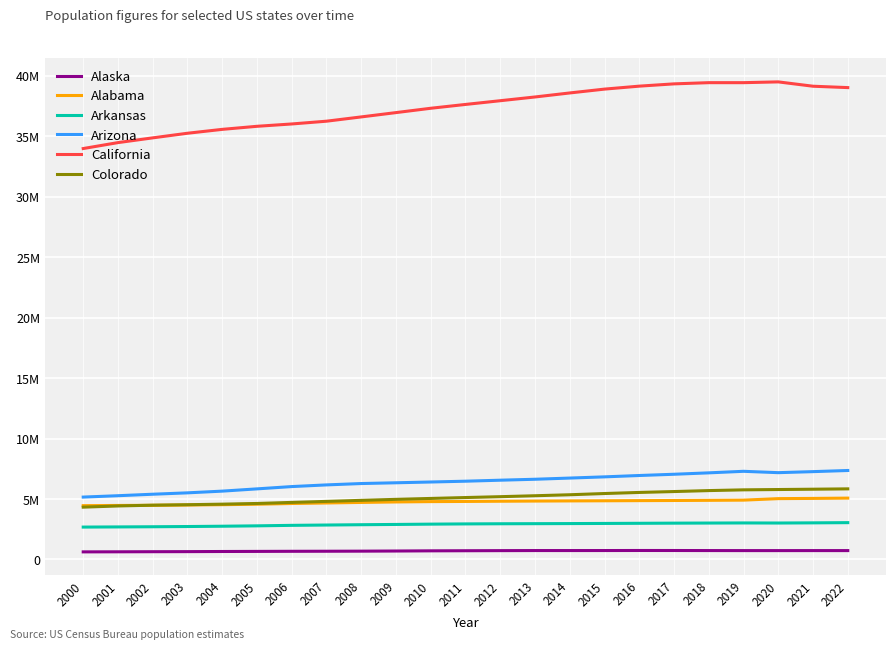

What are all the series names shown in the legend?

Alaska, Alabama, Arkansas, Arizona, California, Colorado